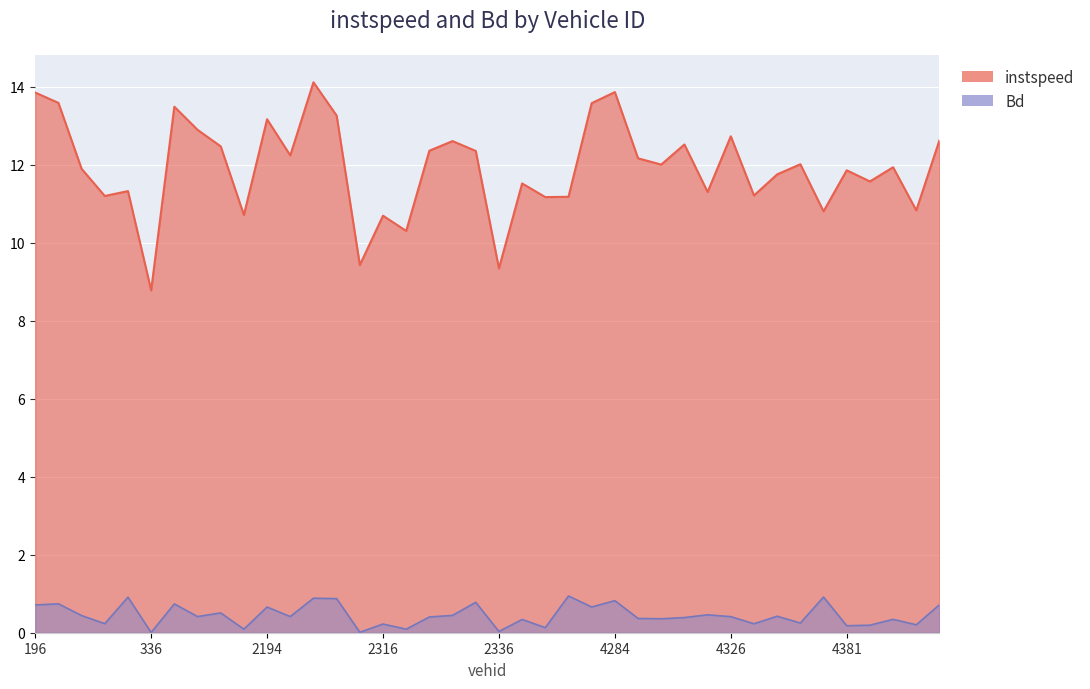

List the series in order of their peak value, lowest first.

Bd, instspeed